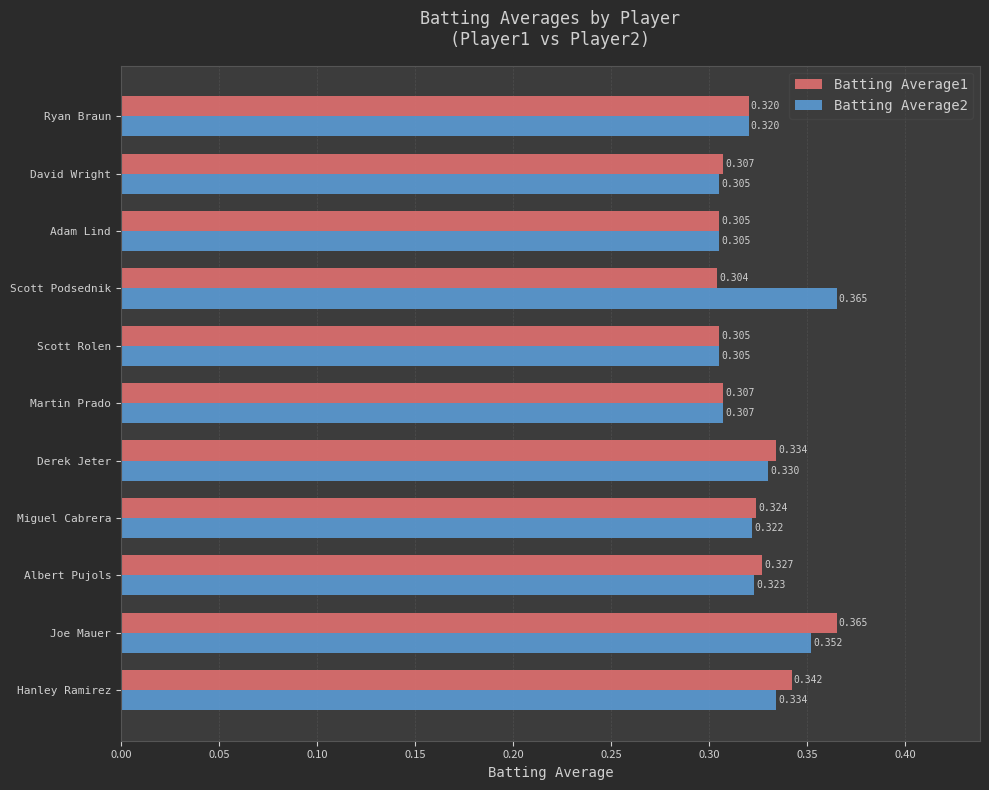

At which category is the sum across all series the highest?

Joe Mauer